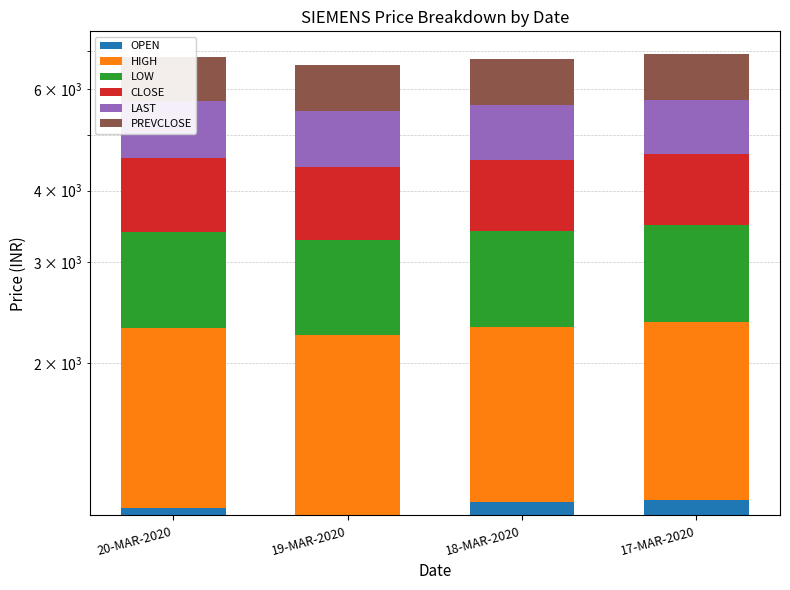

What is the greatest value displayed?

1207.8